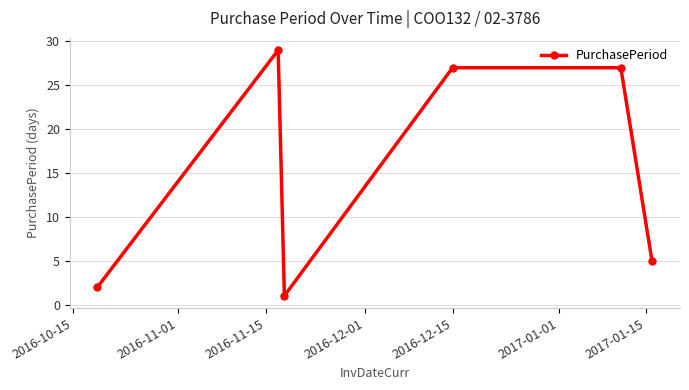

True or false: there are more than 2 points higher than both neighbors.

False